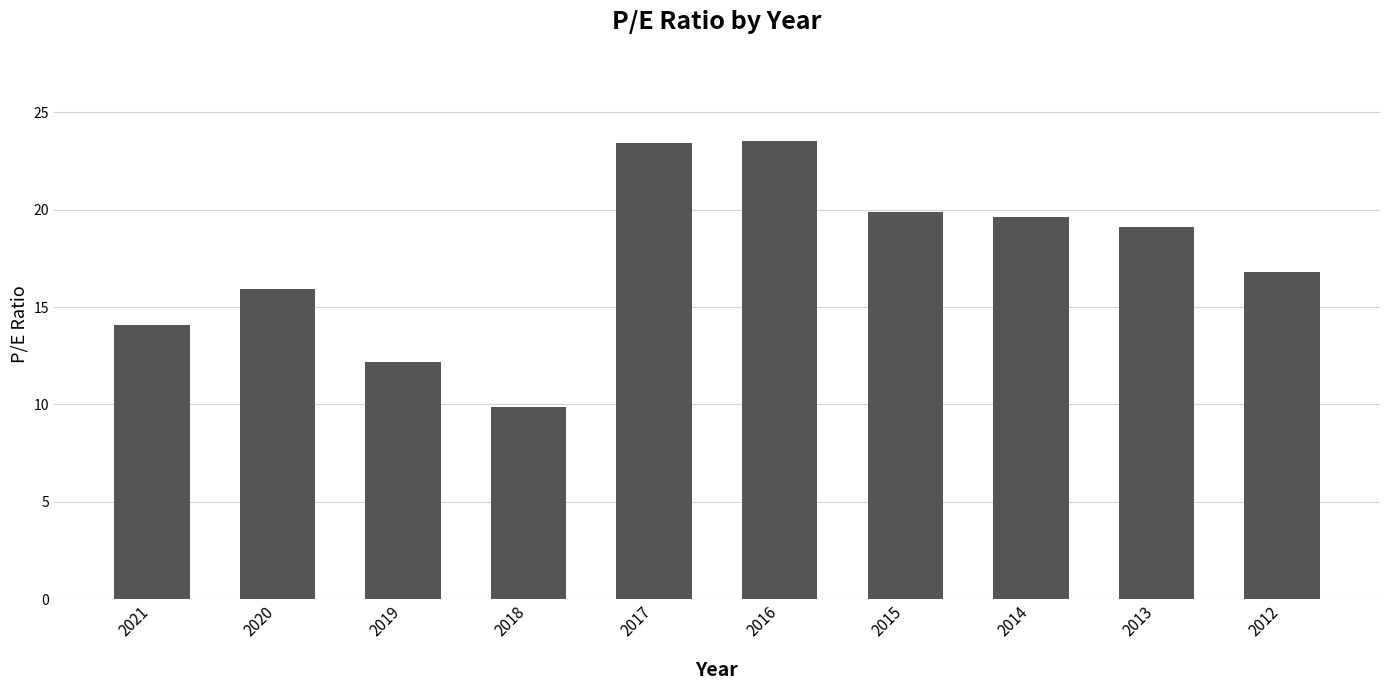

What is the sum of all values?

174.4